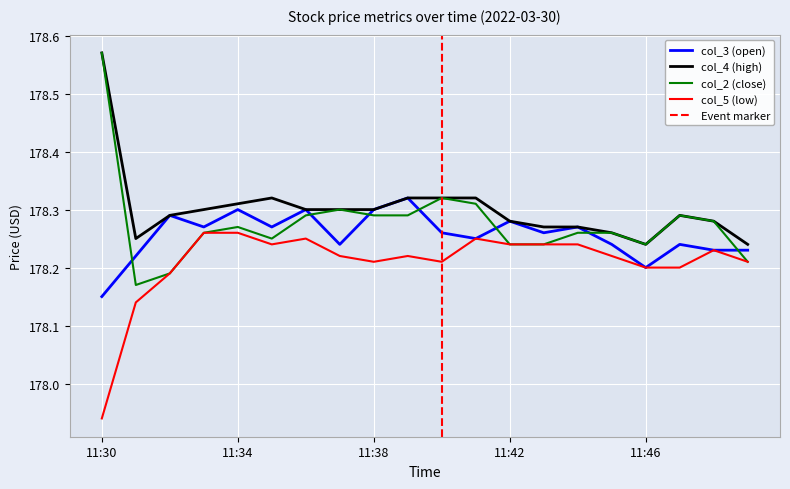

How many lines are shown in the chart?

4